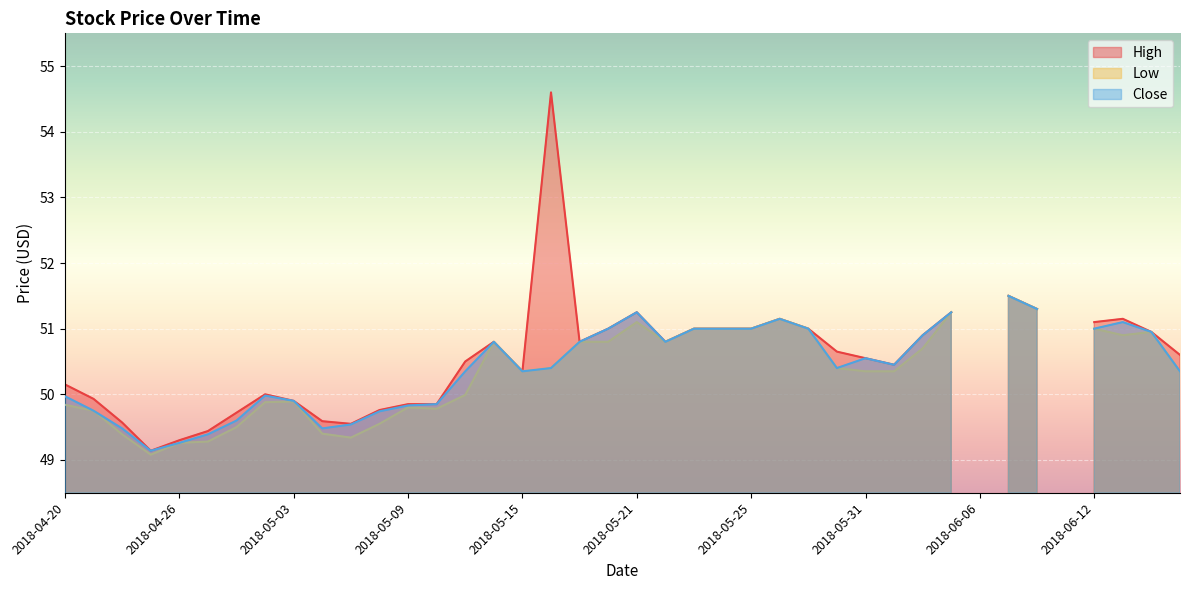

Which series has the largest total across all categories?

High